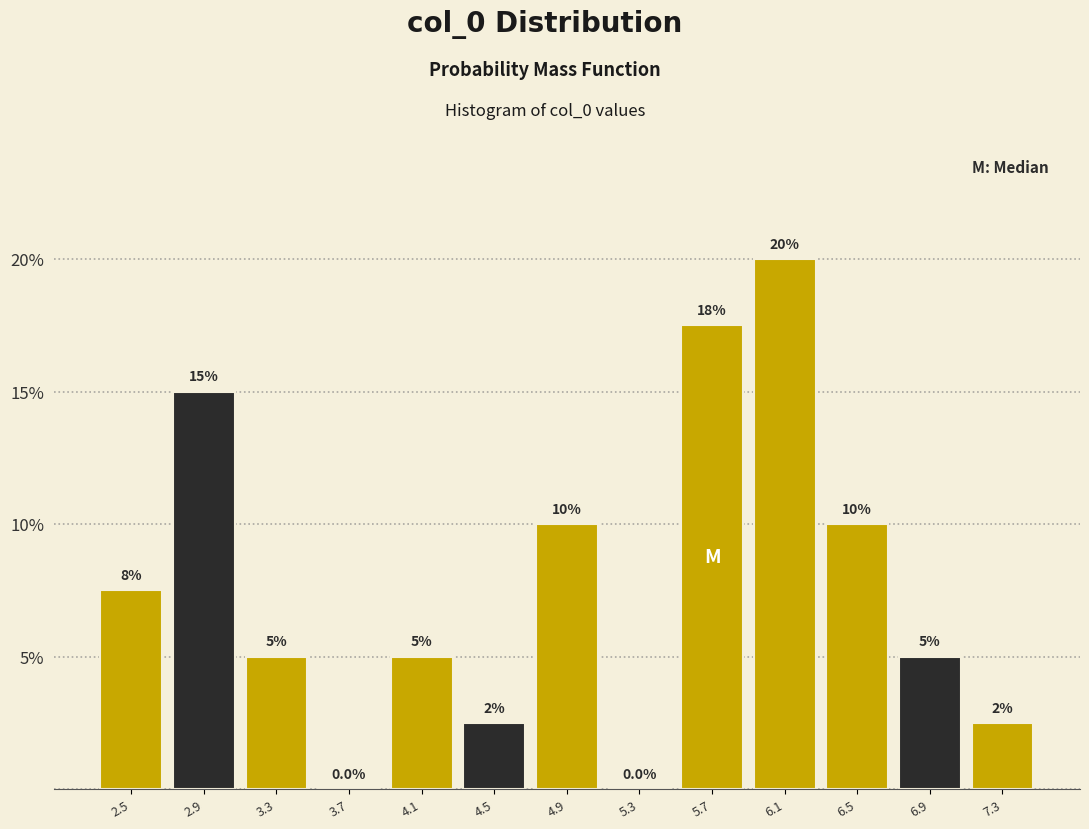

Over which range of the x-axis is the bar tallest?

5.9 to 6.3